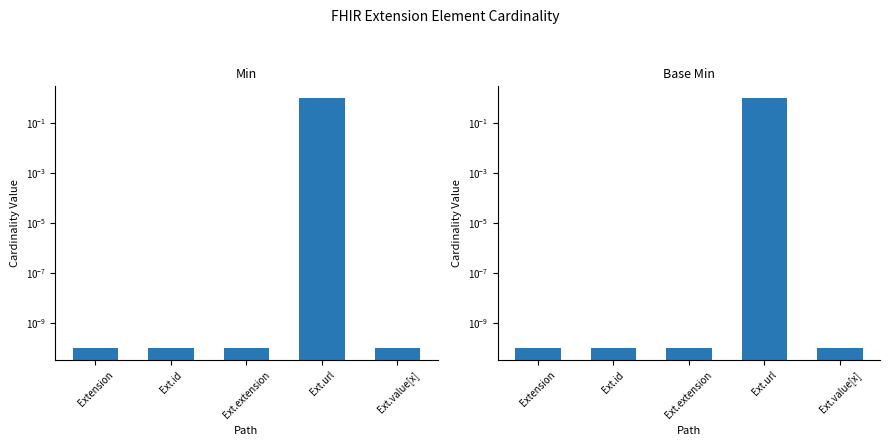

Which label corresponds to the smallest value in the chart?

Extension